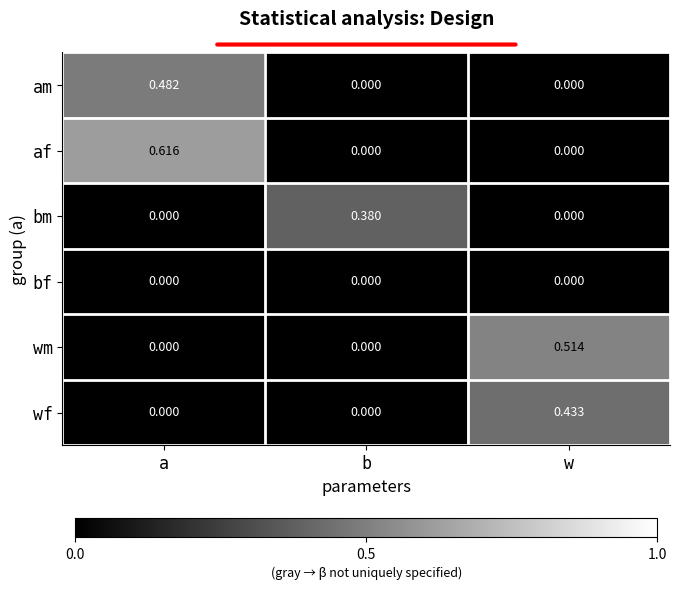

Which series has the largest total across all categories?

af